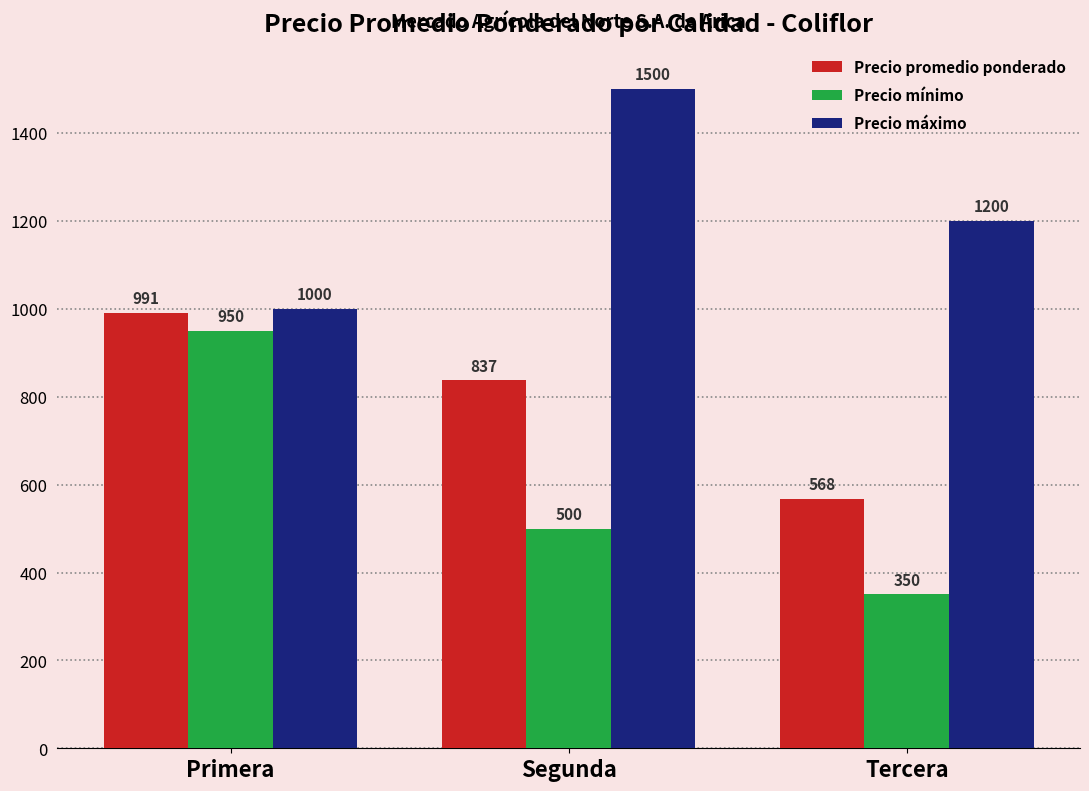

How many bars are there in total?

9